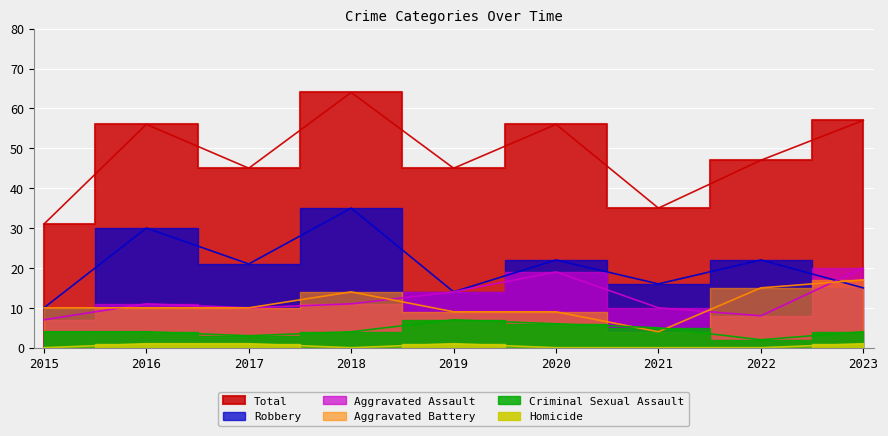

Reading left to right, list all the values displayed in this chart.

Aggravated Assault: 7	11	10	11	14	19	10	8	20
Aggravated Battery: 10	10	10	14	9	9	4	15	17
Criminal Sexual Assault: 4	4	3	4	7	6	5	2	4
Homicide: 0	1	1	0	1	0	0	0	1
Robbery: 10	30	21	35	14	22	16	22	15
Total: 31	56	45	64	45	56	35	47	57